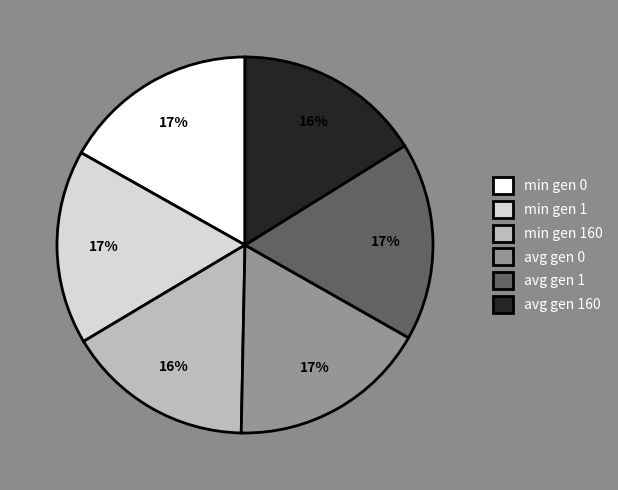

Is it true that avg gen 1 is 17% of the pie?

True